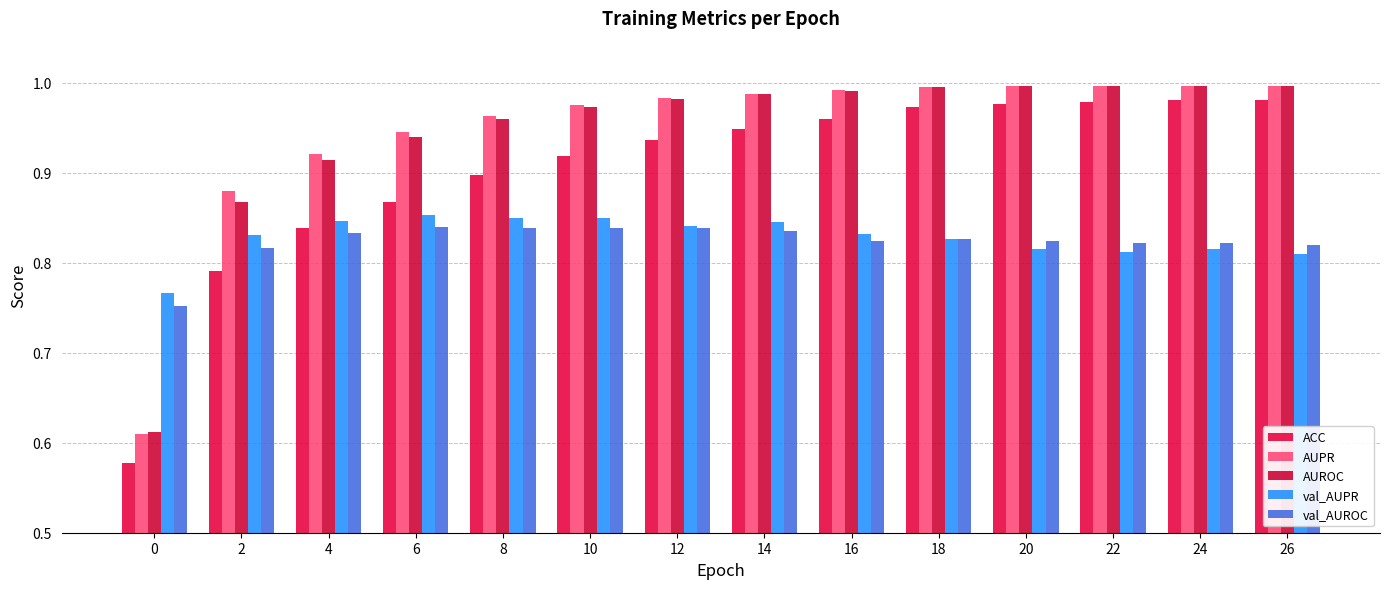

How many groups of bars are there?

14